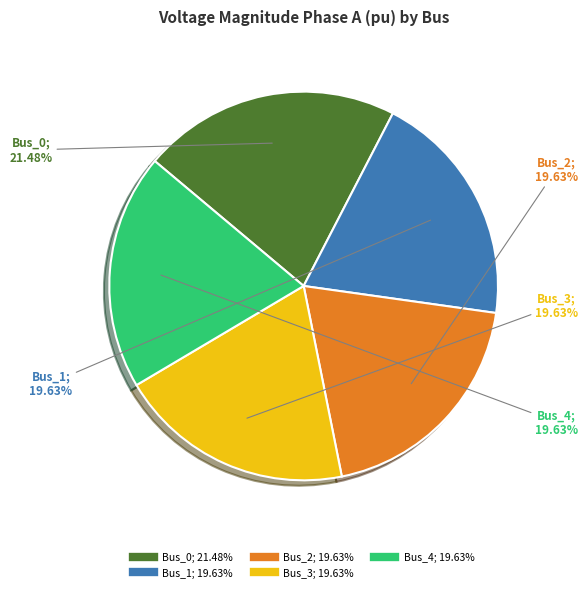

Count the number of slices in the pie.

5